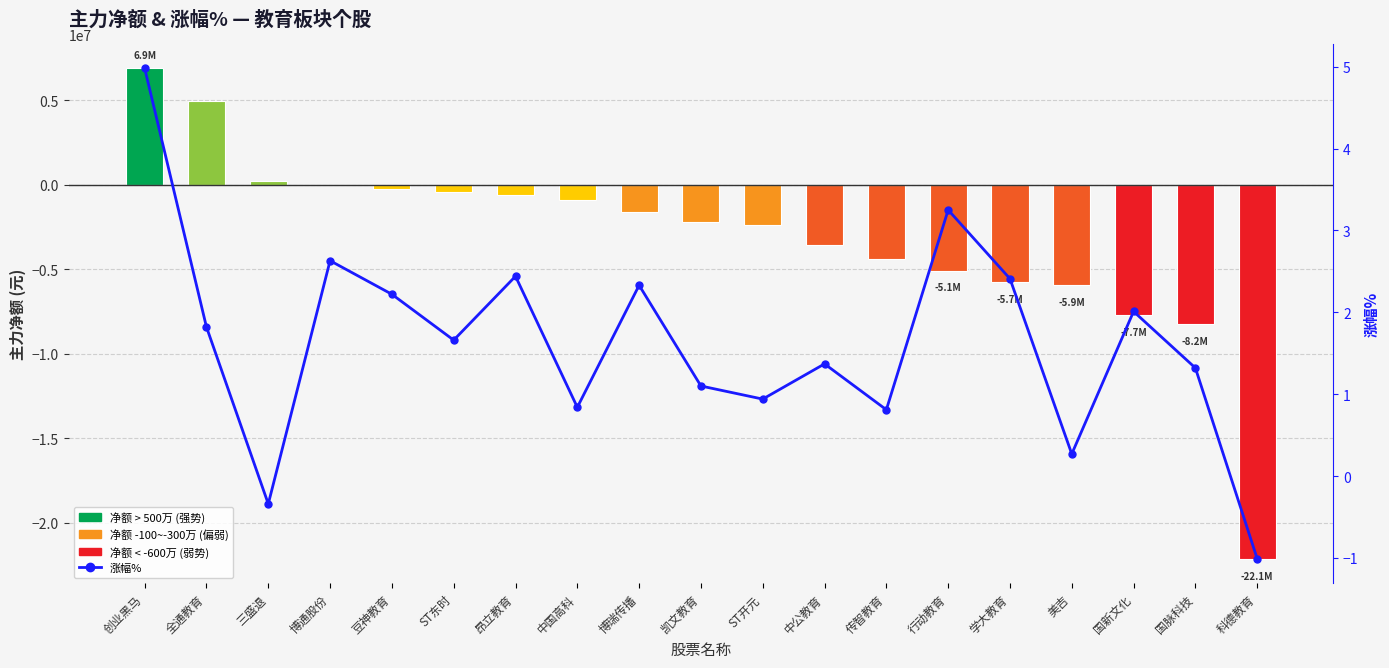

At which label does 主力净额 (元) reach its peak?

创业黑马